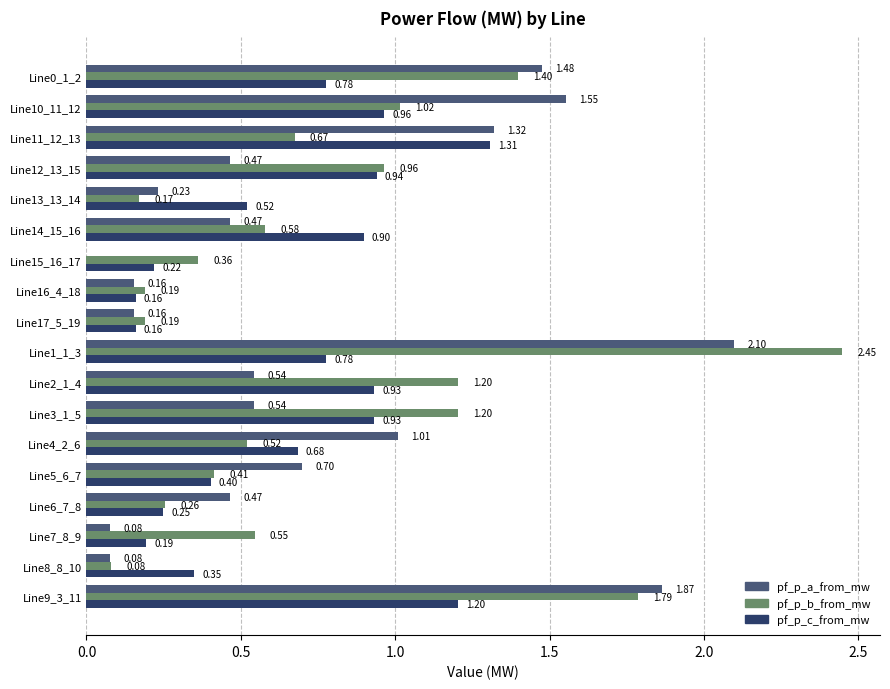

Which series has the largest total across all categories?

pf_p_b_from_mw